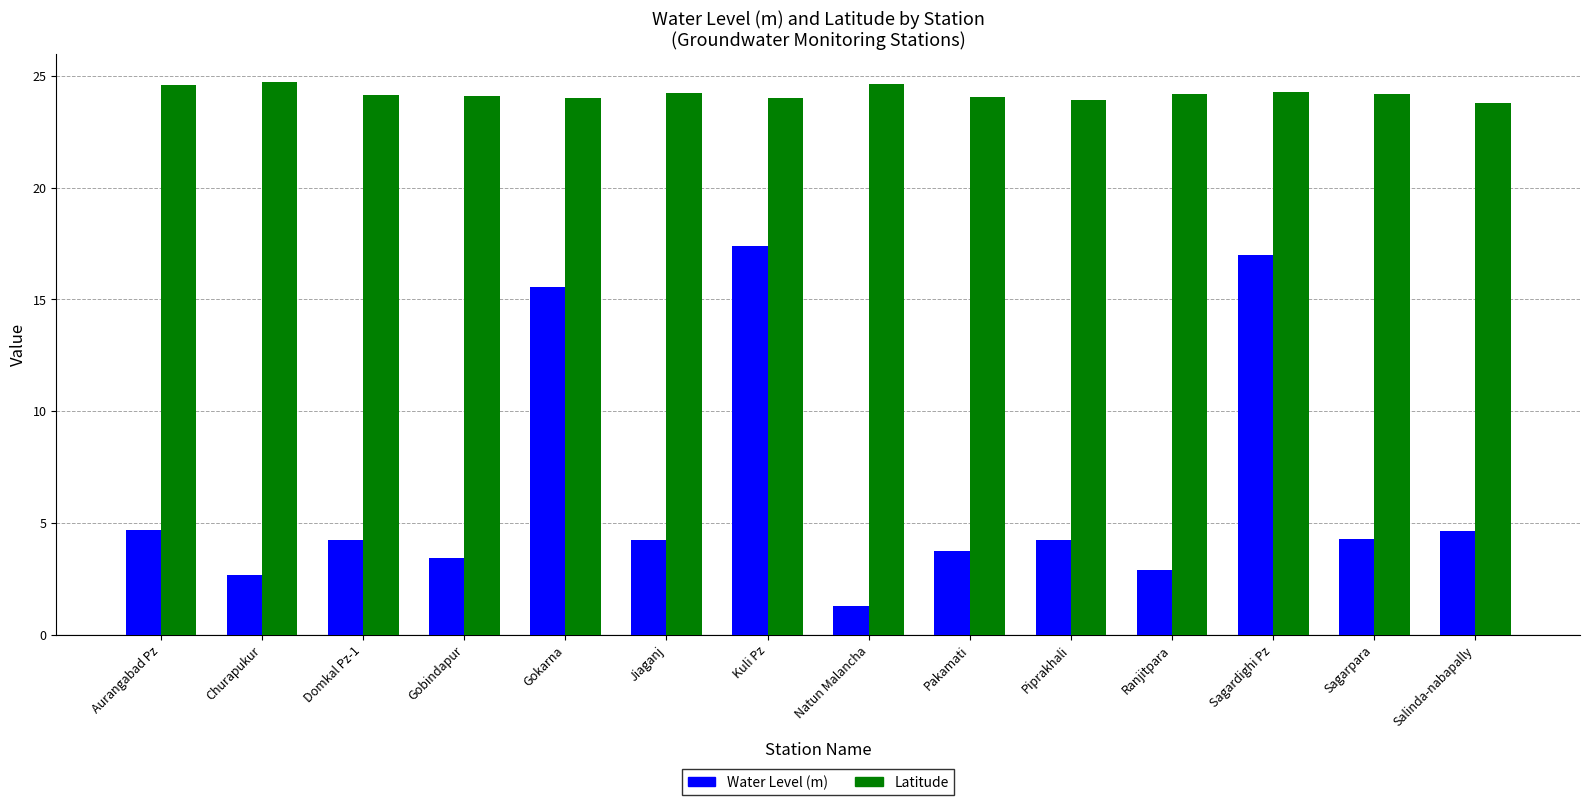

What is the approximate value of Water Level (m) at Piprakhali?

4.2